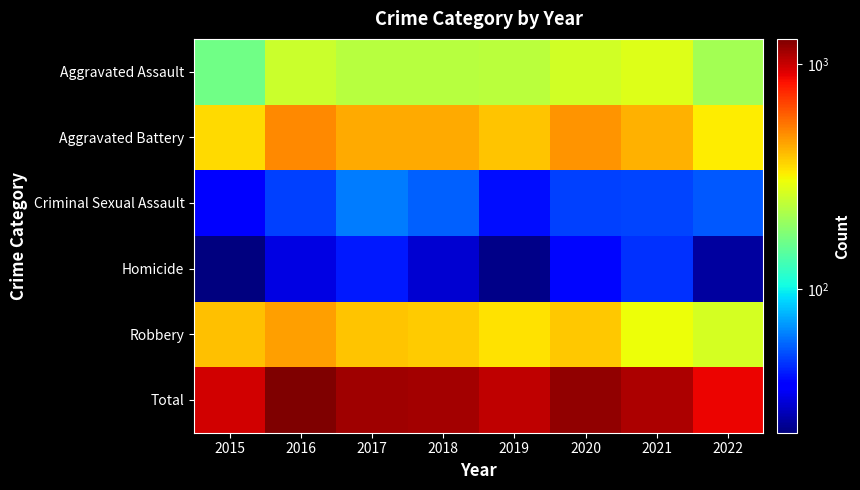

Reading left to right, list all the values displayed in this chart.

Aggravated Assault: 2015=163	2016=255	2017=230	2018=231	2019=235	2020=261	2021=279	2022=209
Aggravated Battery: 2015=354	2016=501	2017=434	2018=436	2019=388	2020=478	2021=420	2022=325
Criminal Sexual Assault: 2015=38	2016=49	2017=62	2018=56	2019=40	2020=49	2021=50	2022=54
Homicide: 2015=23	2016=33	2017=42	2018=31	2019=24	2020=39	2021=46	2022=26
Robbery: 2015=393	2016=455	2017=386	2018=375	2019=340	2020=379	2021=301	2022=267
Total: 2015=971	2016=1293	2017=1154	2018=1129	2019=1027	2020=1206	2021=1096	2022=881